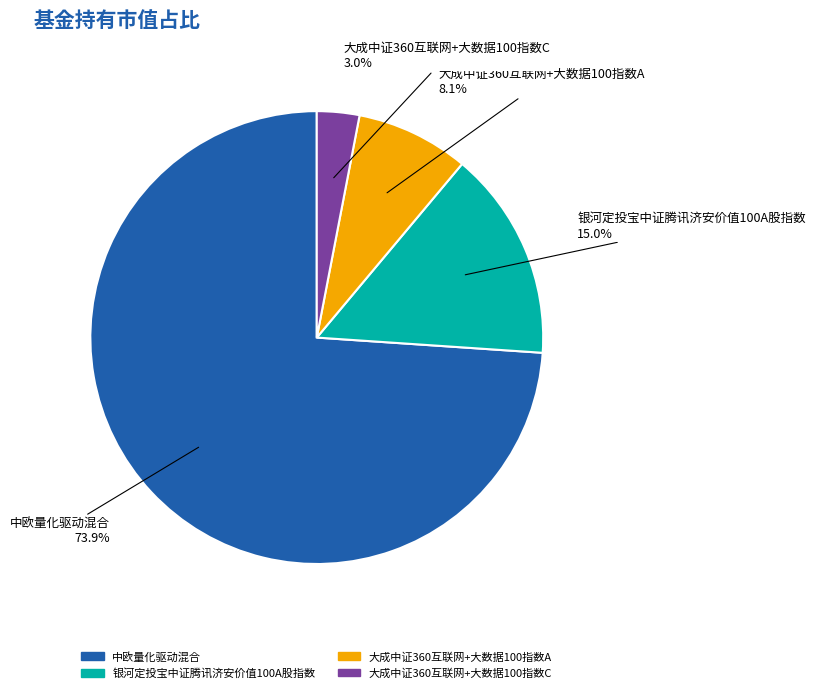

What is the largest slice in the pie chart?

中欧量化驱动混合